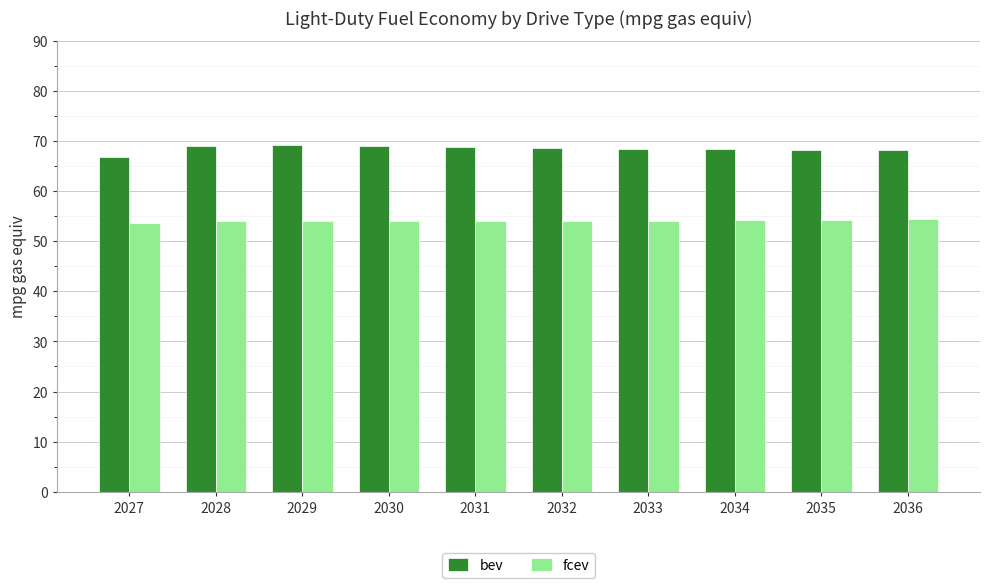

How many series are shown in this chart?

2